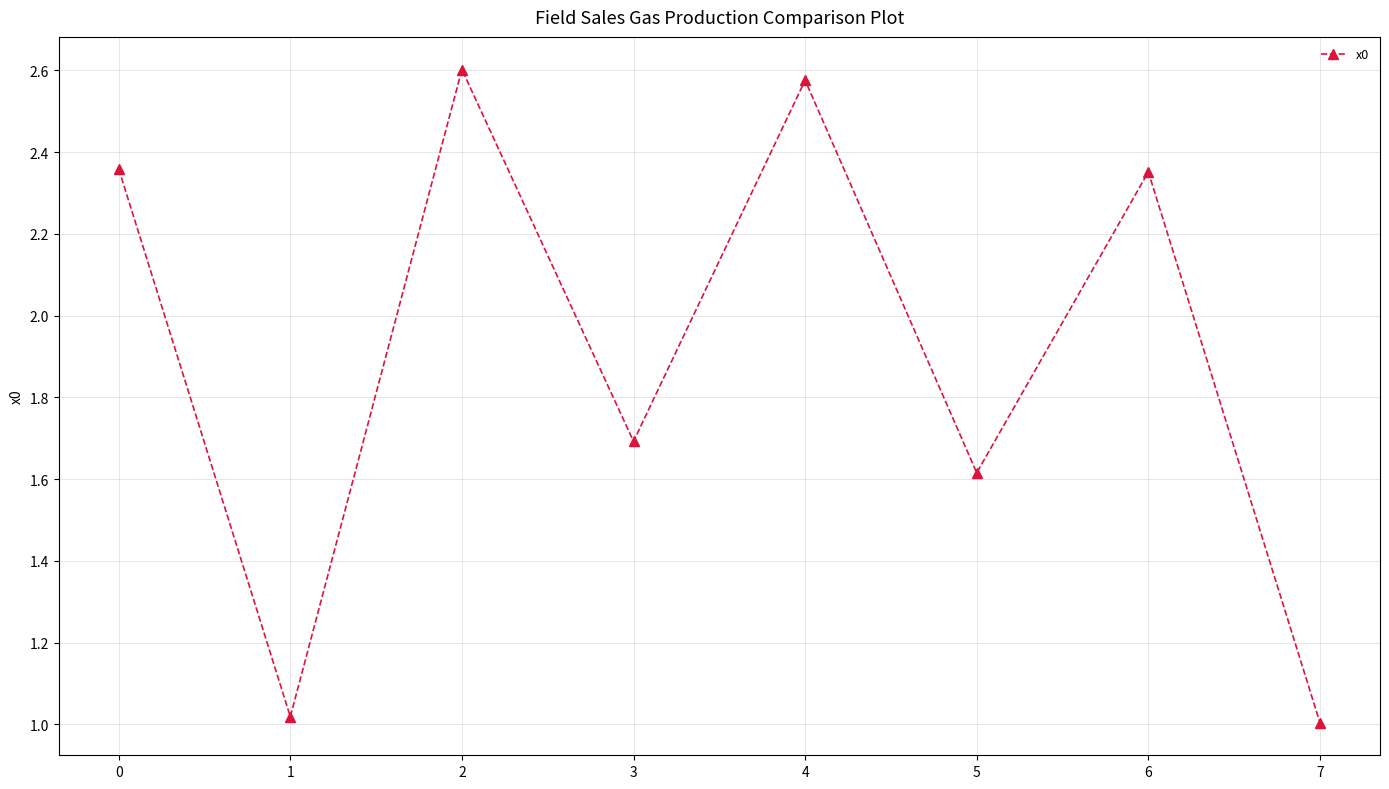

How many interior local peaks (higher than both neighbors) does the data have?

3